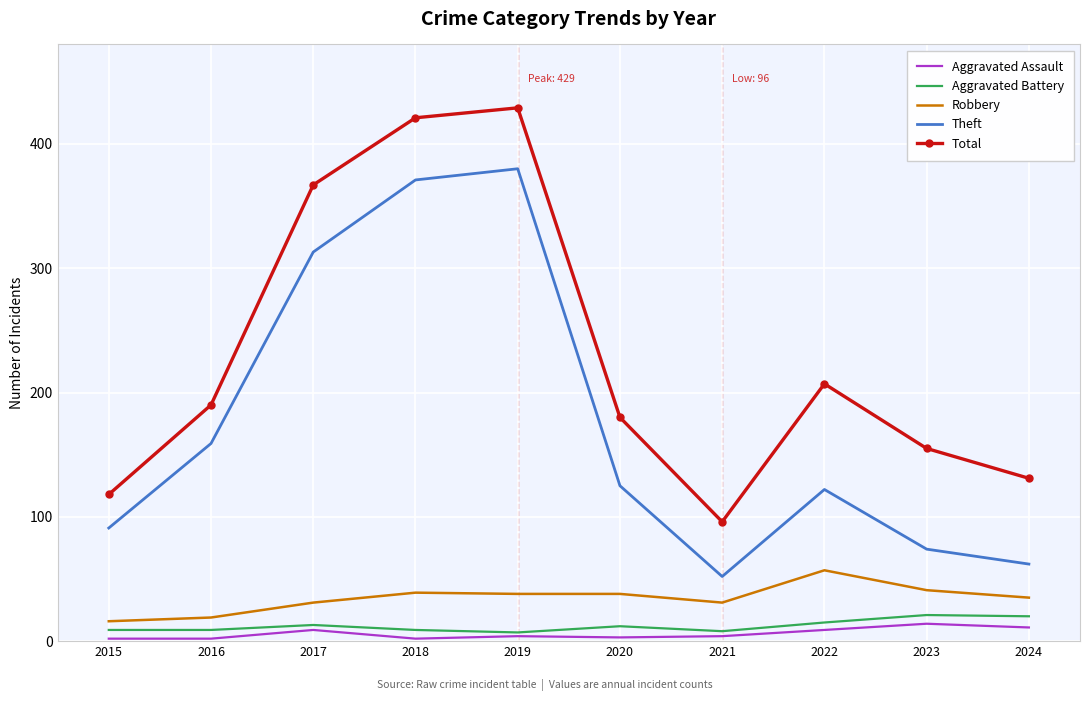

Is the value of Aggravated Assault at 2020 greater than the value of Aggravated Battery at 2015?

No